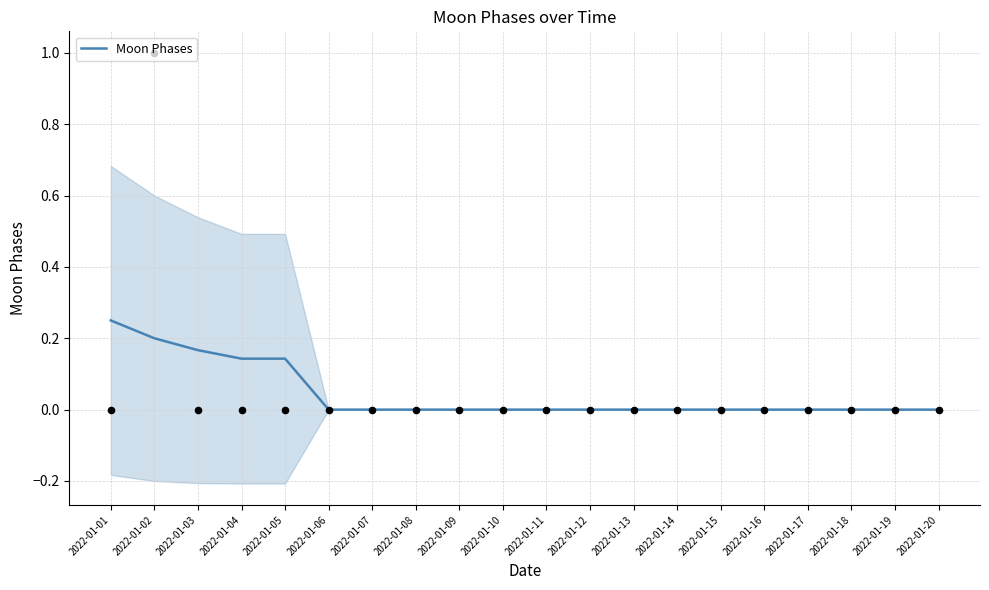

Which has a higher value, 2022-01-03 or 2022-01-13?

2022-01-03